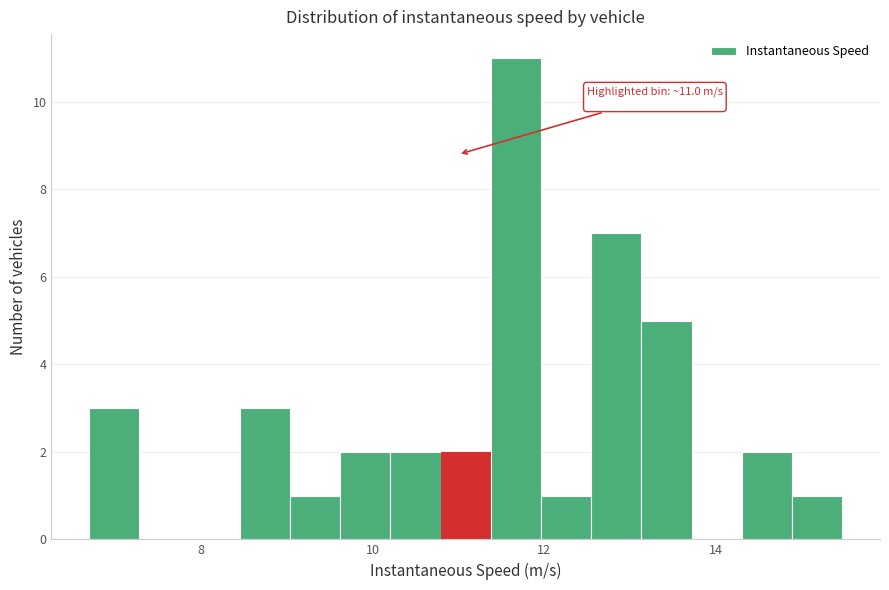

Read against the x-axis, roughly where is the centre of the tallest bar?

11.6